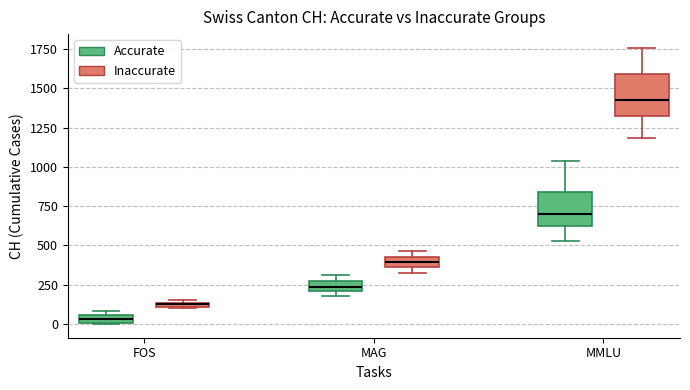

Which box's median line is the highest?

MMLU (Inaccurate)